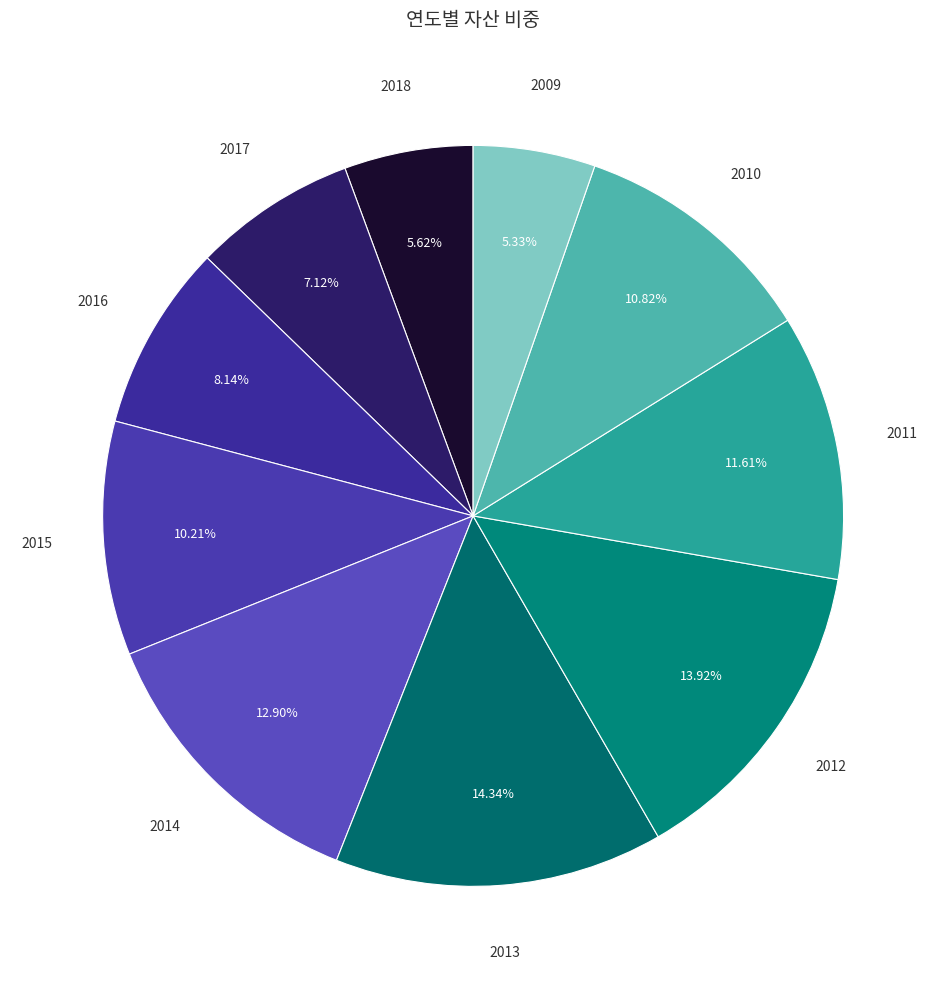

Count the number of slices in the pie.

10